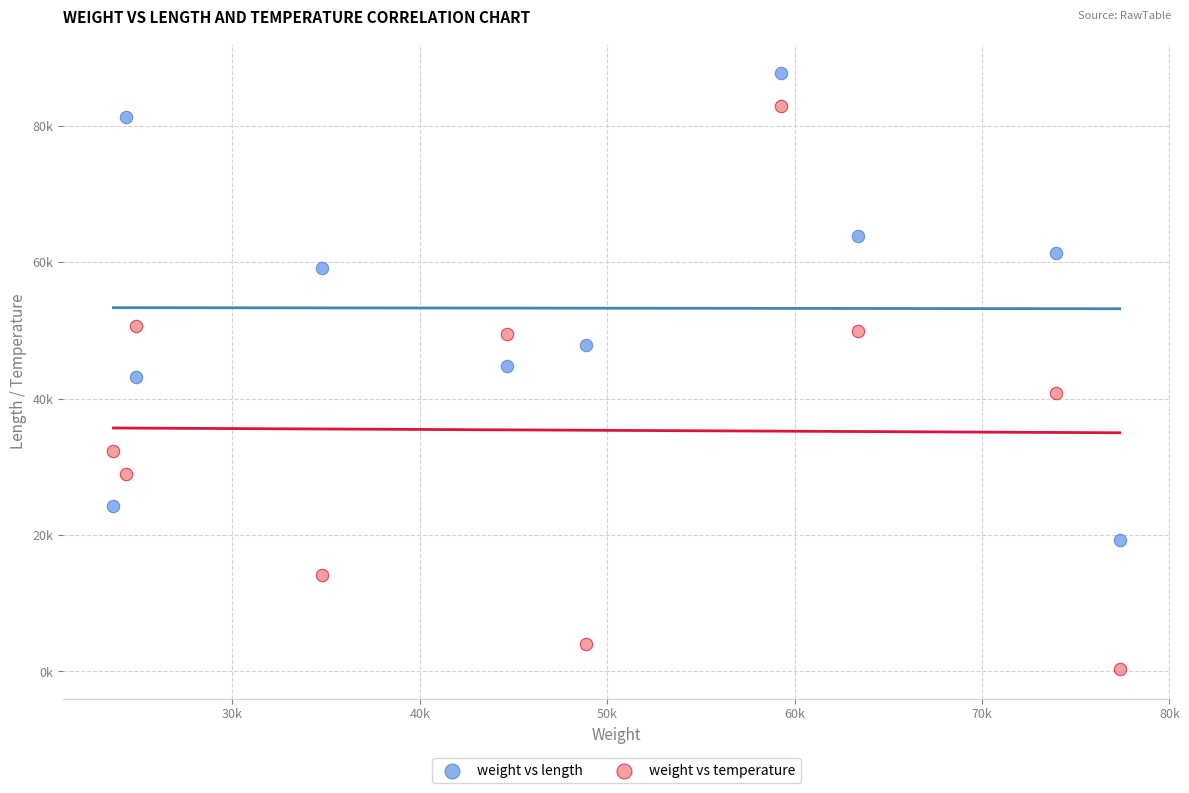

Which series reaches the maximum Y coordinate?

weight vs length